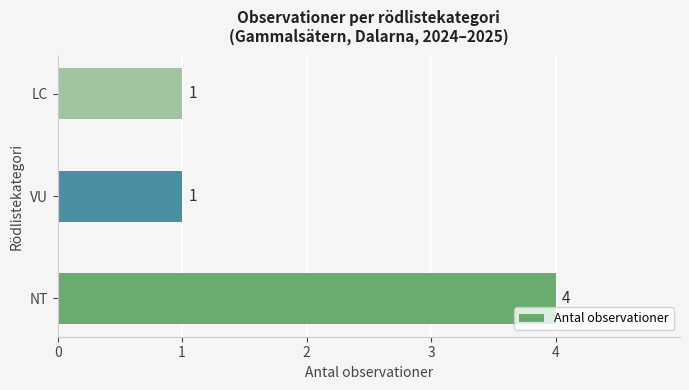

Reading bottom to top, transcribe all the data shown in this chart.

4	1	1